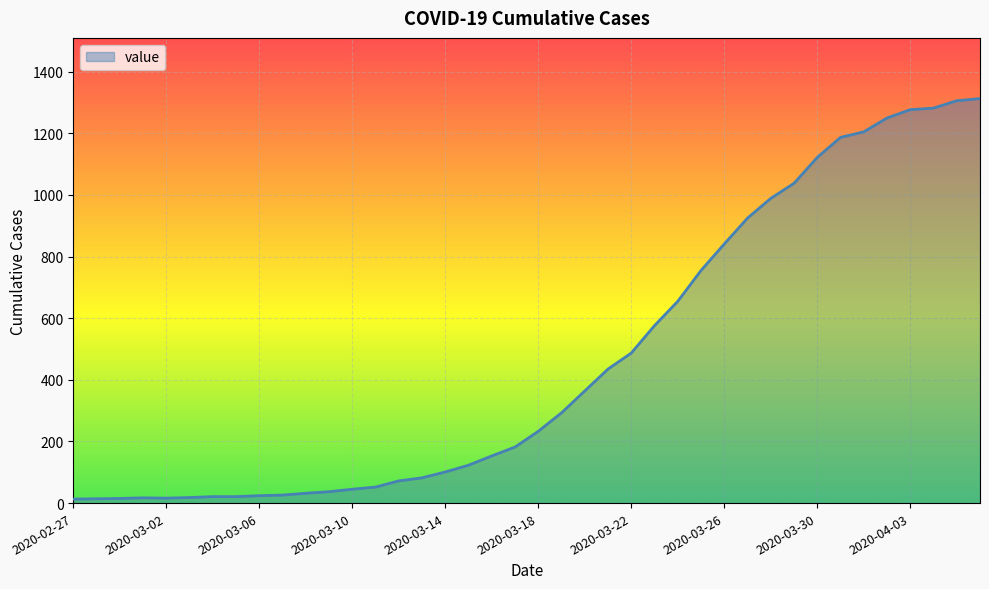

What is the maximum value shown in the chart?

1313